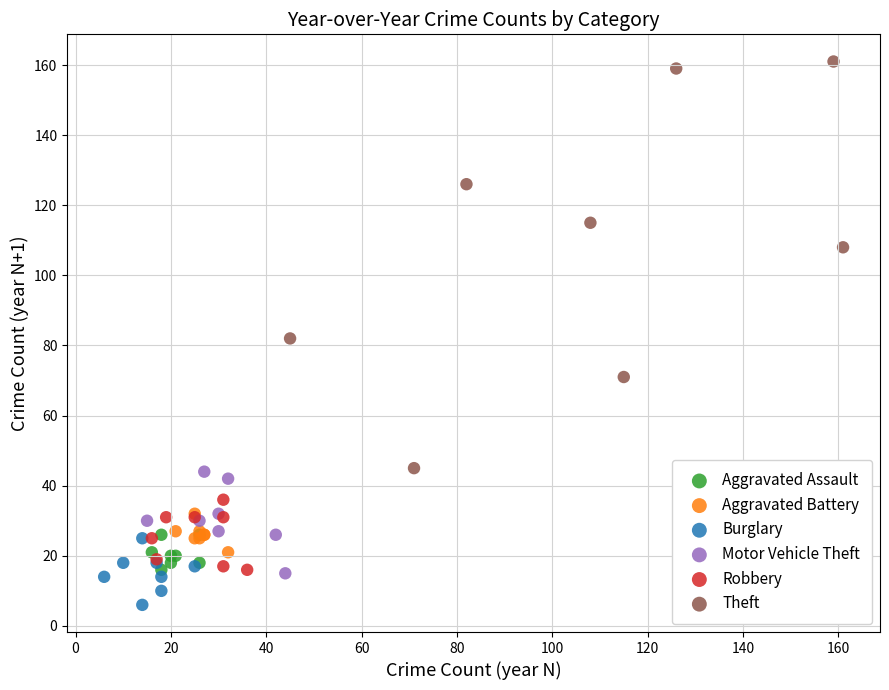

Which series has the largest Y range (max minus min)?

Theft